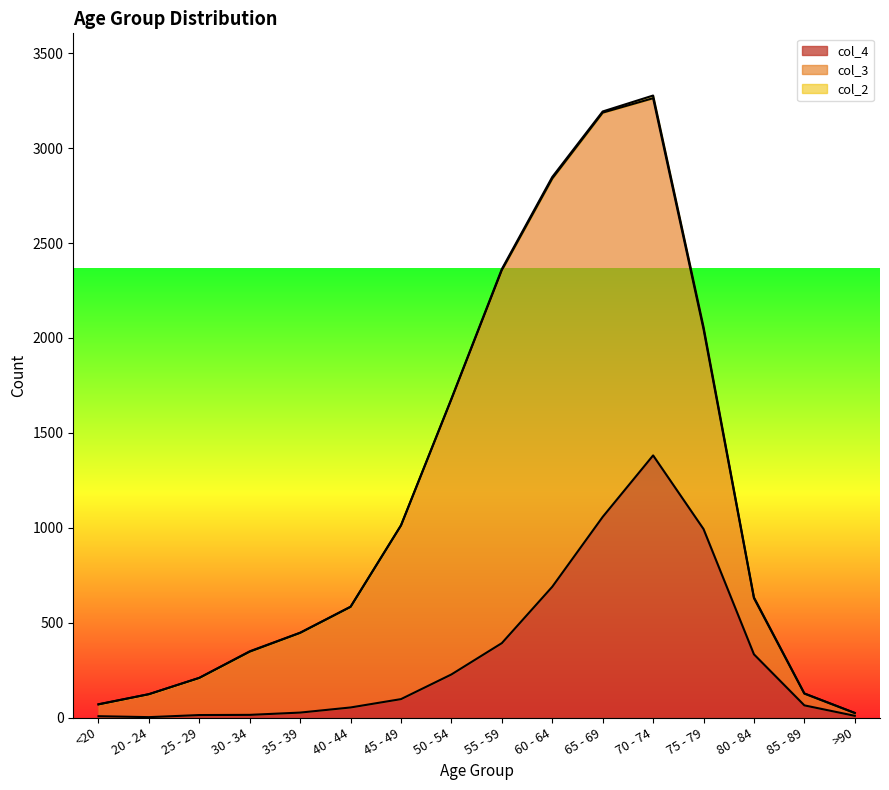

In col_3, how many points are higher than both neighbors (excluding endpoints)?

1